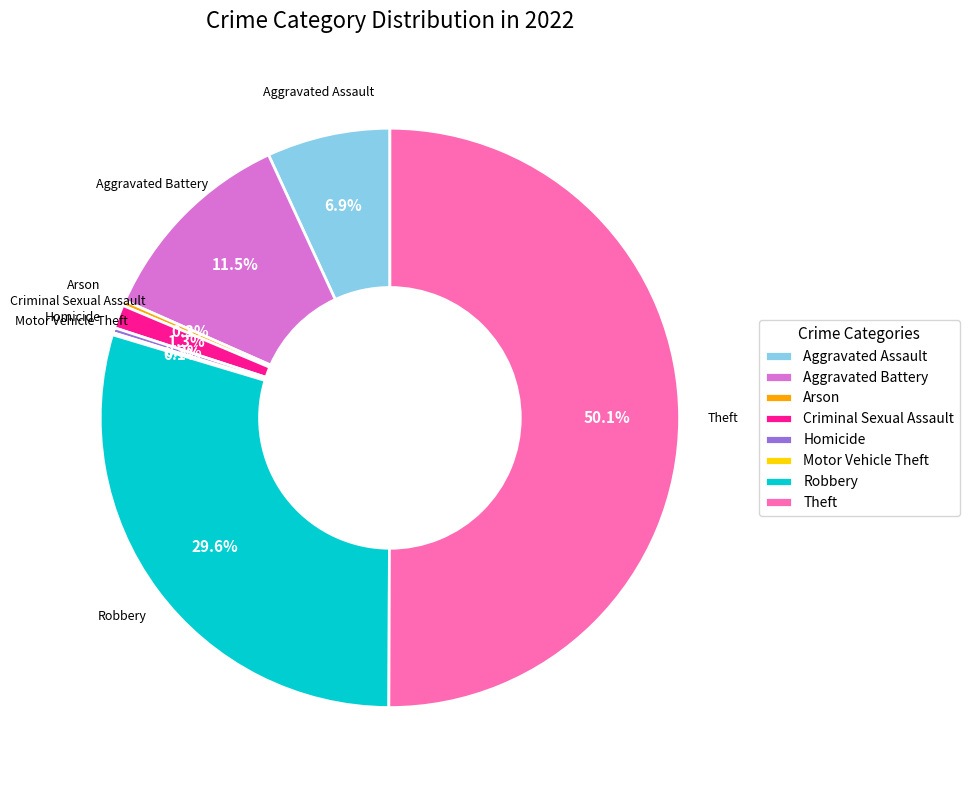

Which has a higher value, Theft or Aggravated Battery?

Theft